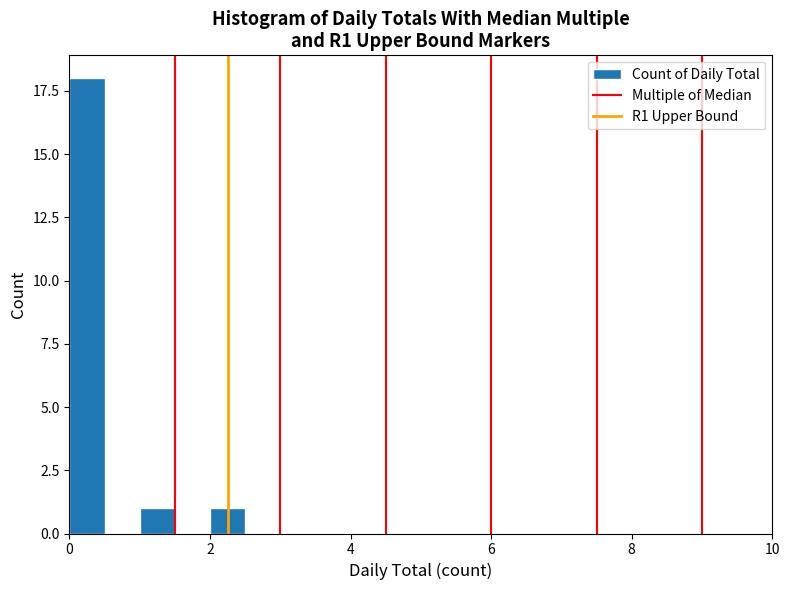

Around what value on the x-axis is the tallest bar? Give the approximate position of its centre, as read against the axis.

0.2